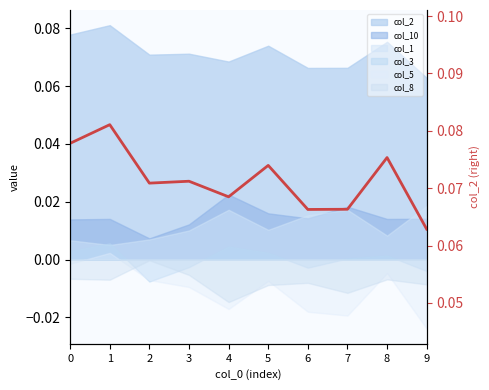

Reading left to right, what are all the values shown in this chart?

0.1	0.1	0.1	0.1	0.1	0.1	0.1	0.1	0.1	0.1